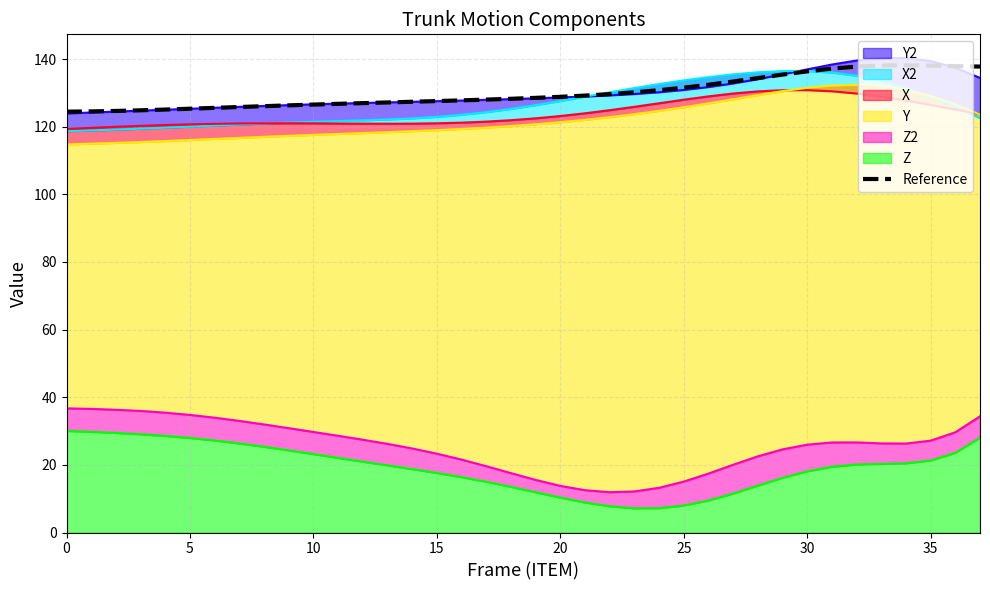

True or false: the data has more than 1 interior local peaks.

False